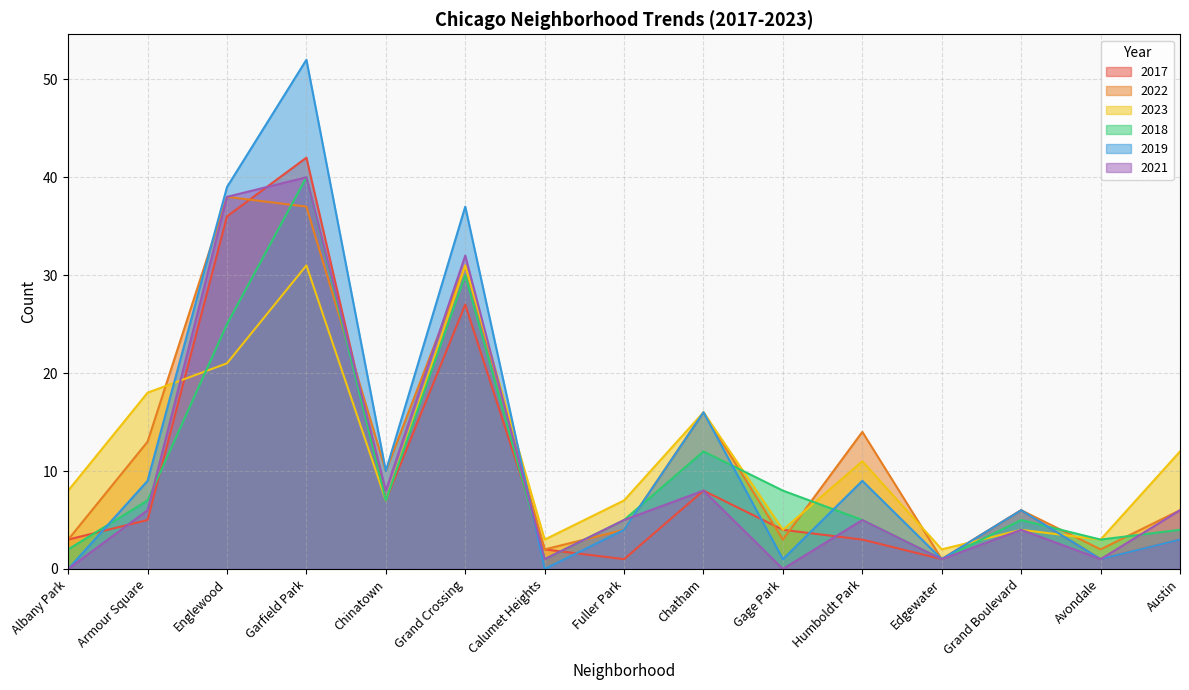

Rank the series at Avondale from lowest to highest value.

2017, 2019, 2021, 2022, 2023, 2018